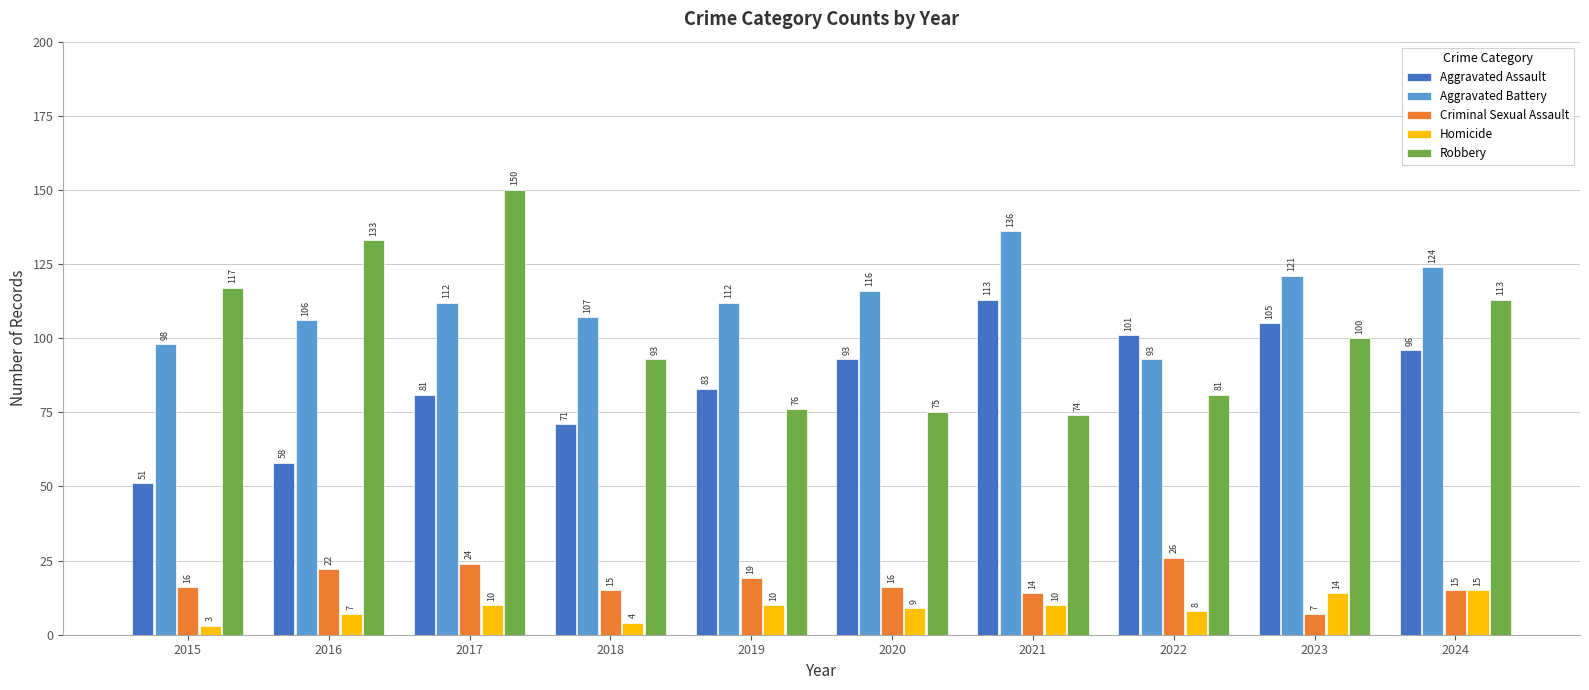

Which series has the largest total across all categories?

Aggravated Battery